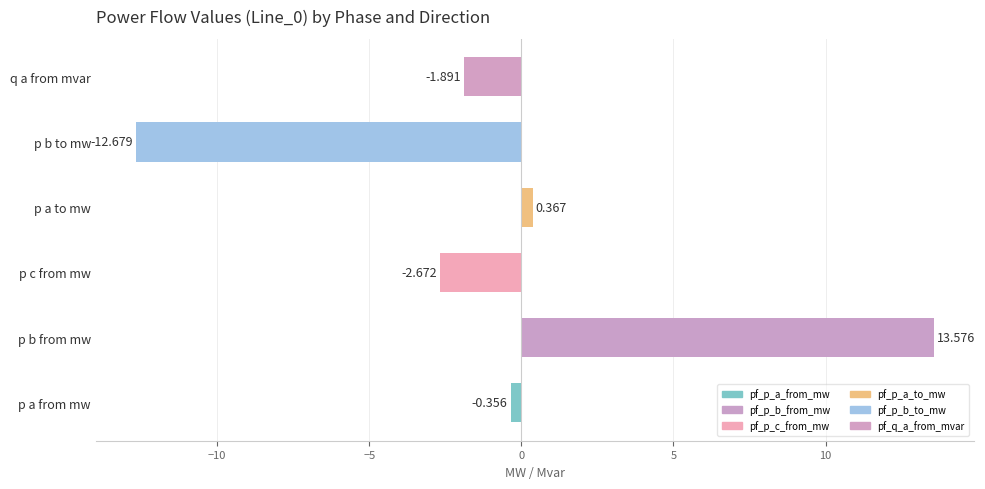

At which label is the value closest to 0?

p a from mw